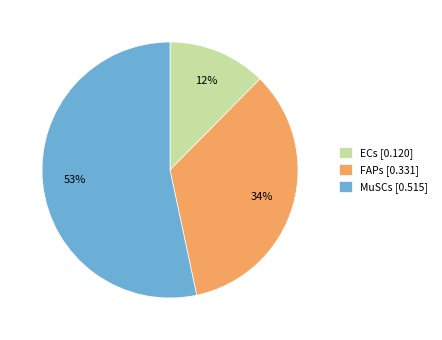

Is it true that MuSCs is 1% of the pie?

False